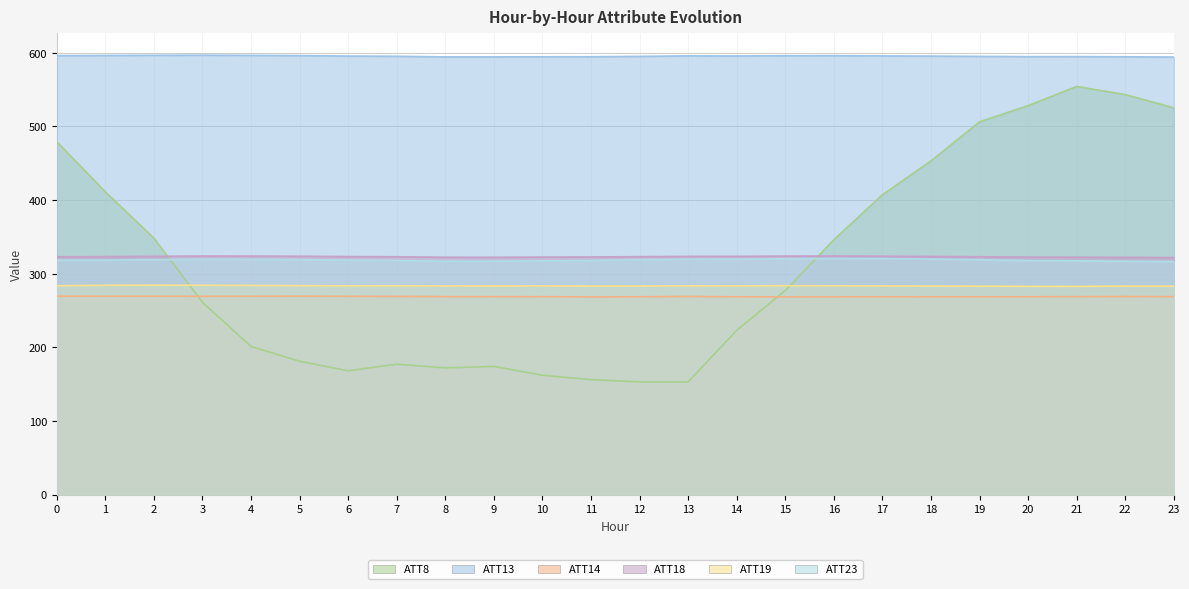

What is the sum of the ATT14 values at 14 and 12?

536.9